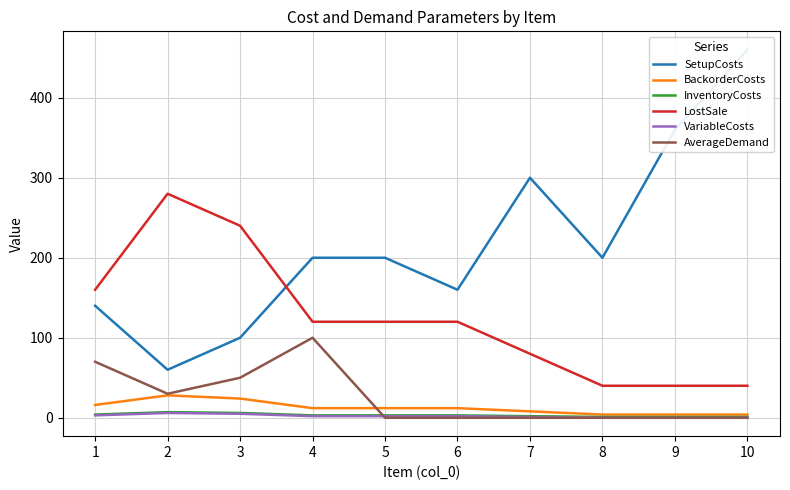

Is it true that SetupCosts equals 44 at 4?

False